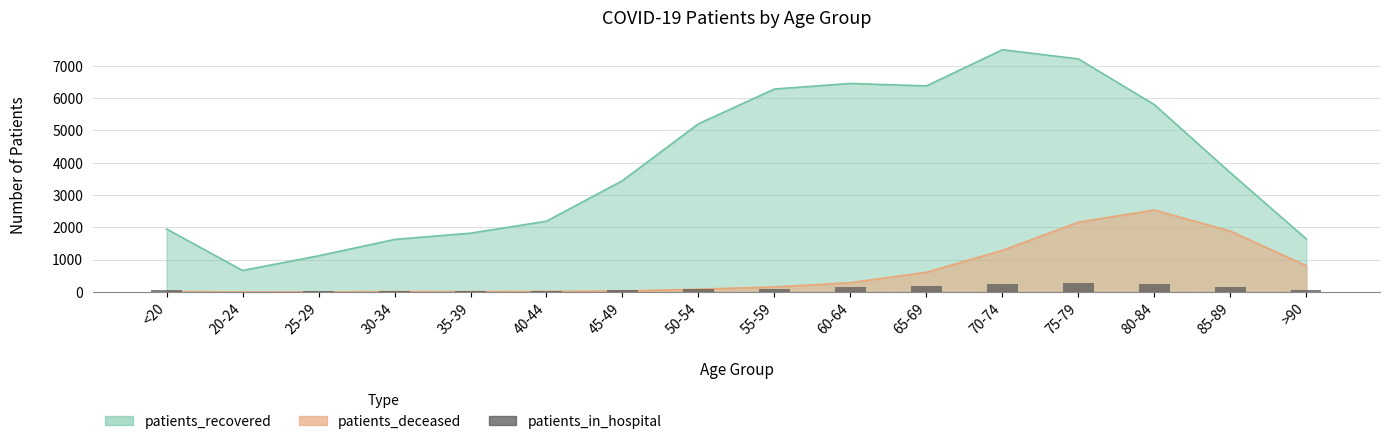

Is it true that the value at 25-29 is 4?

False